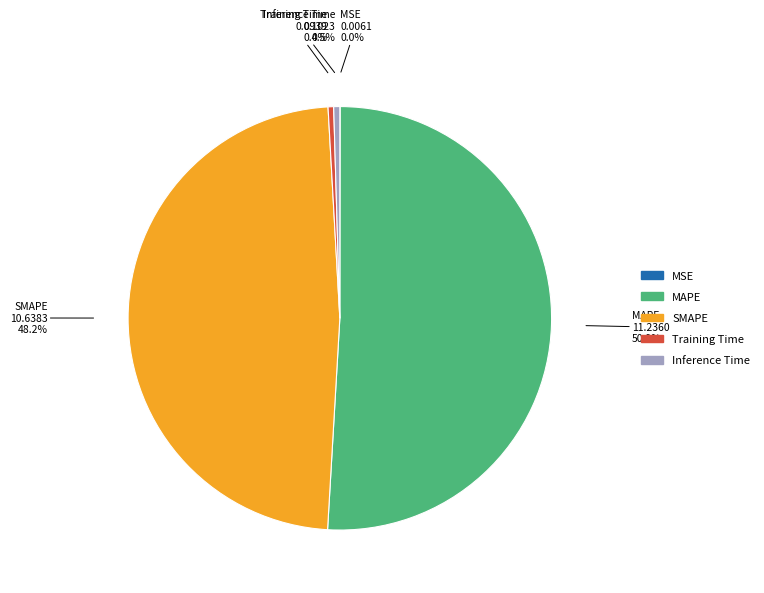

What percentage is NOT represented by Inference Time?

99.5%